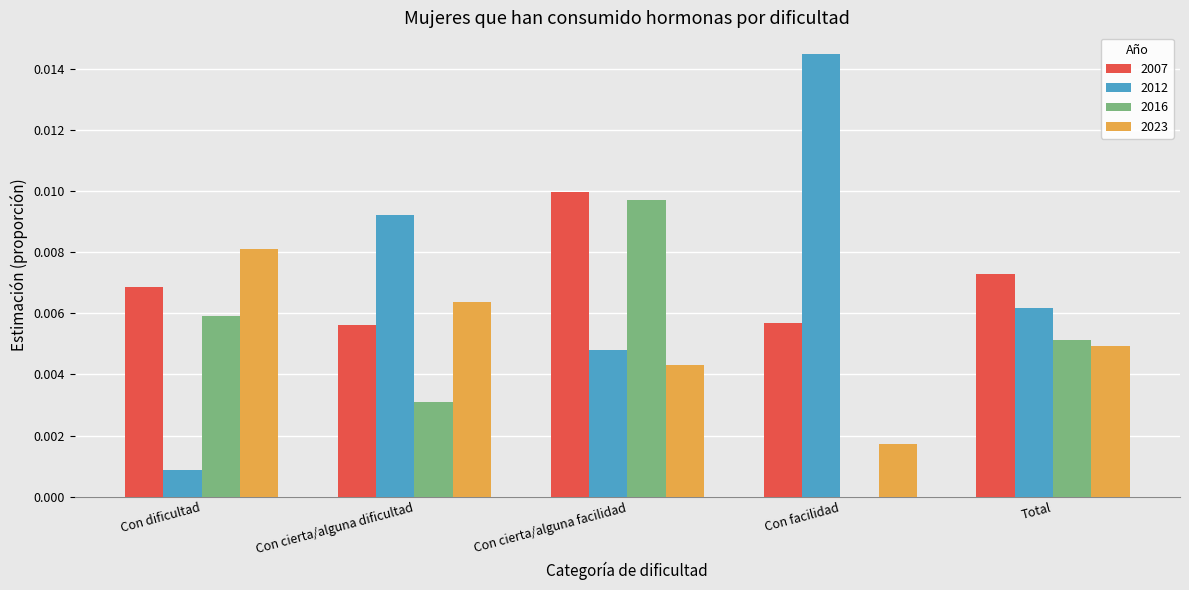

The value of 2007 at Con cierta/alguna dificultad is 0.0. True or false?

True